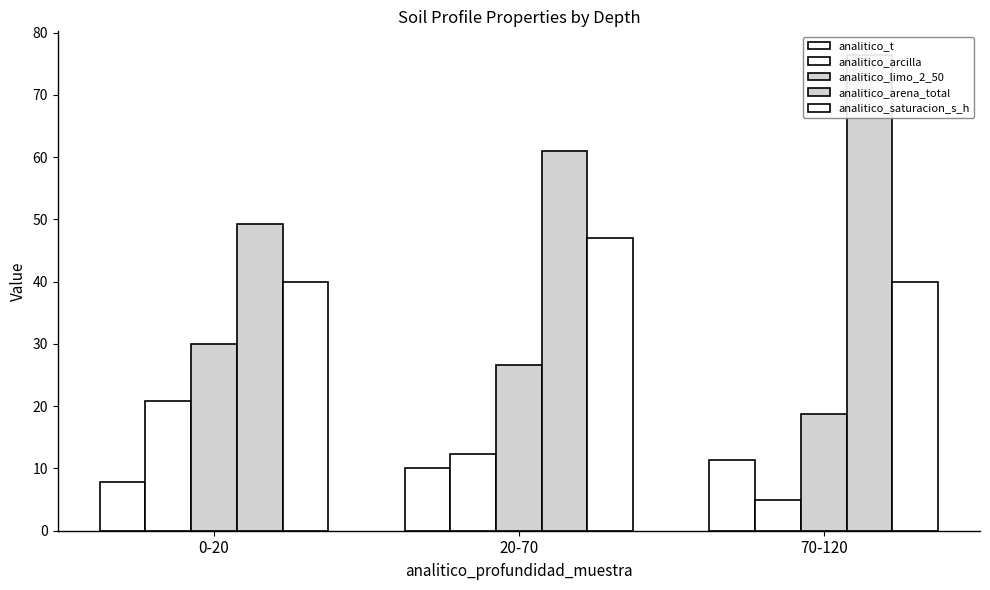

Which category has the highest value in the analitico_t series?

70-120